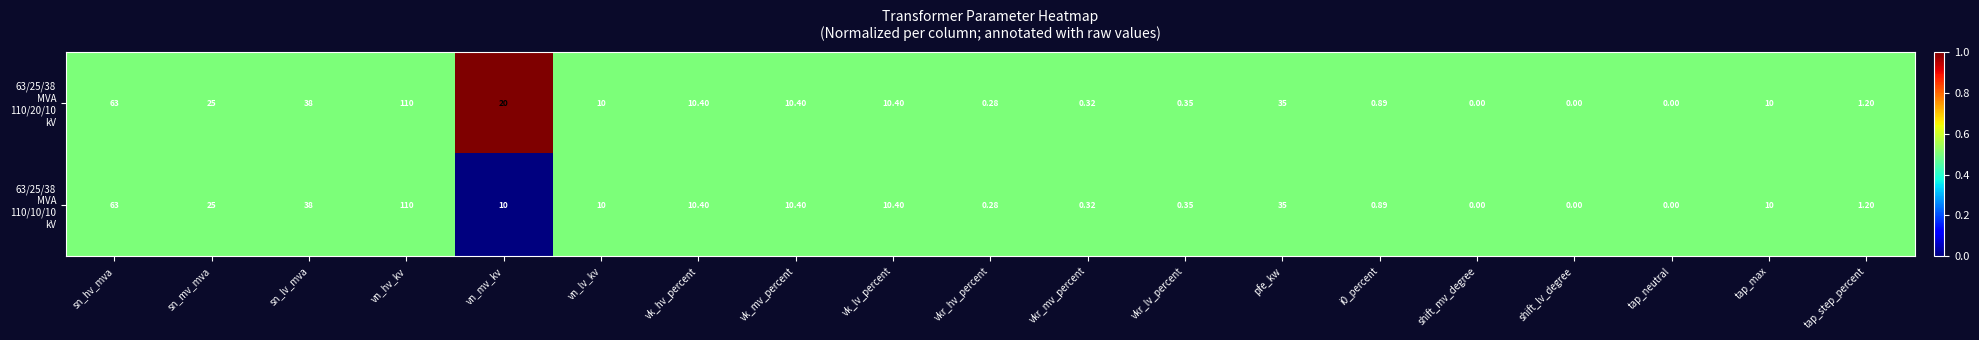

At which category does the chart reach its peak across all series?

vn_hv_kv